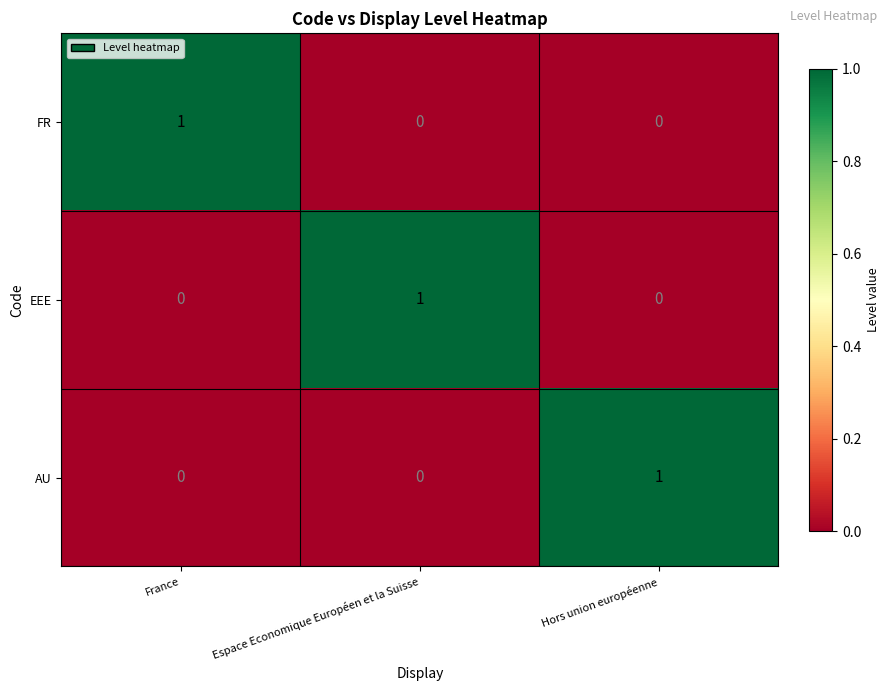

Which category has the highest value in the FR series?

France